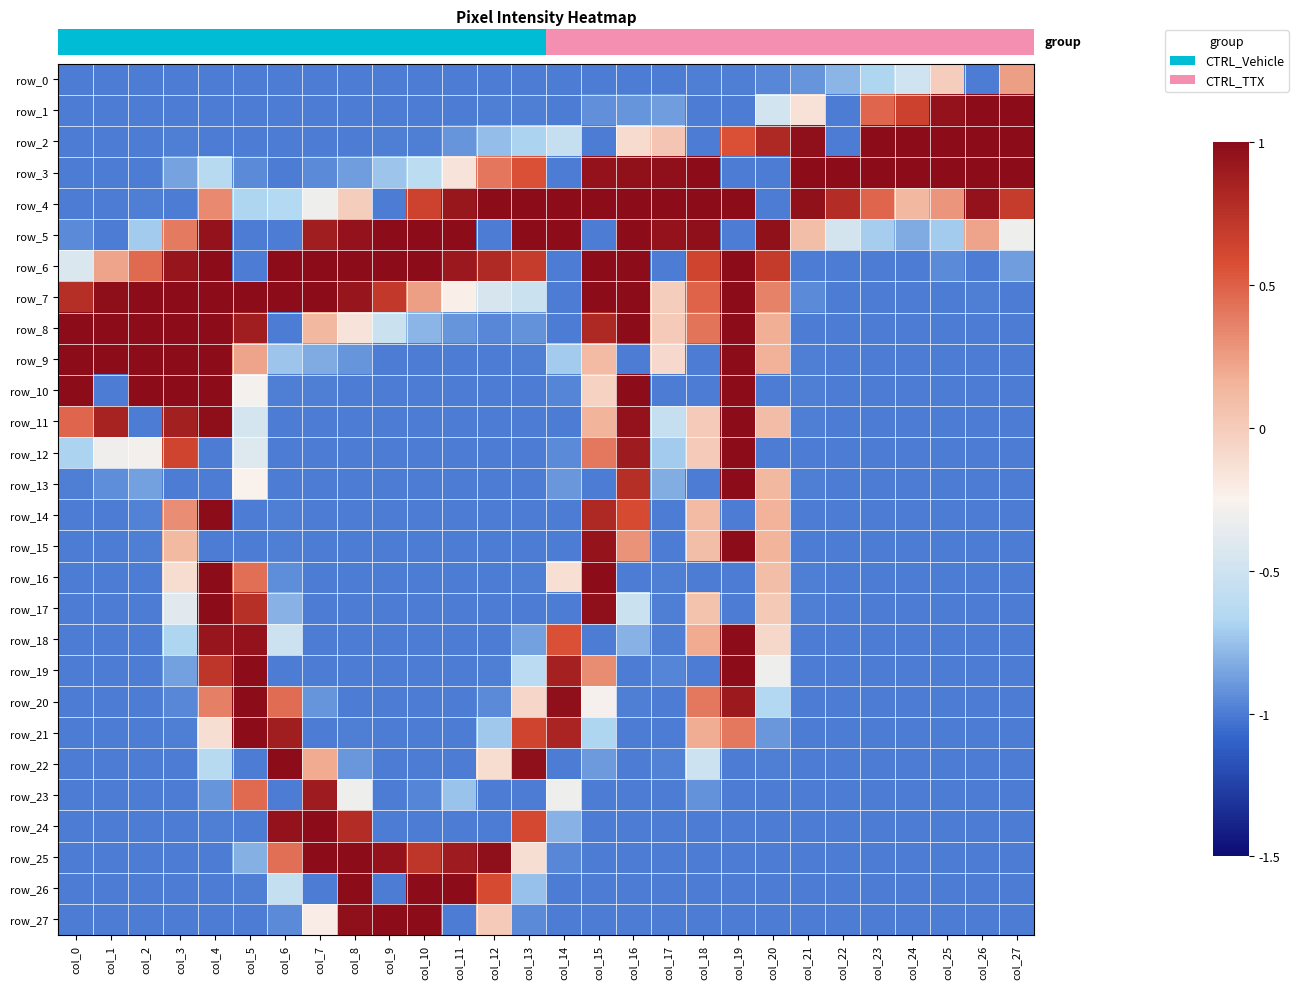

How many data points in row_5 are above 0?

15